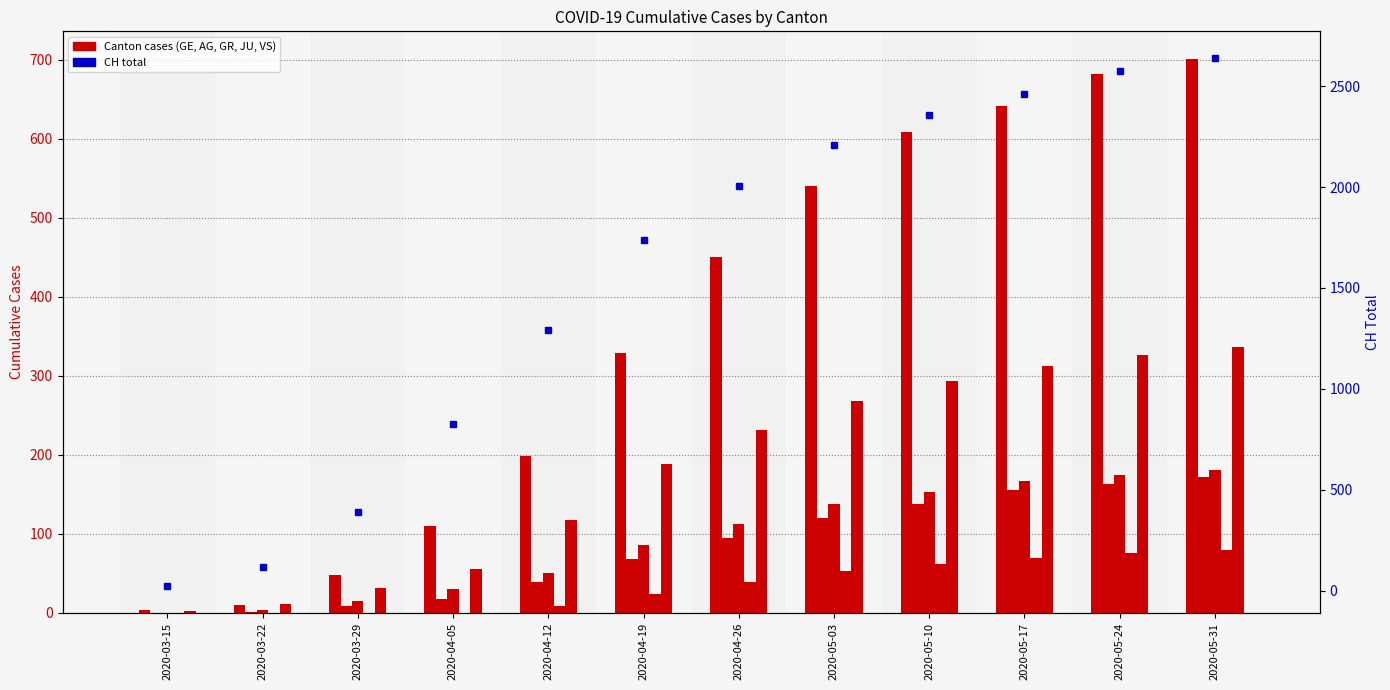

Is the value of CH at 2020-05-24 greater than the value of AG at 2020-05-03?

Yes